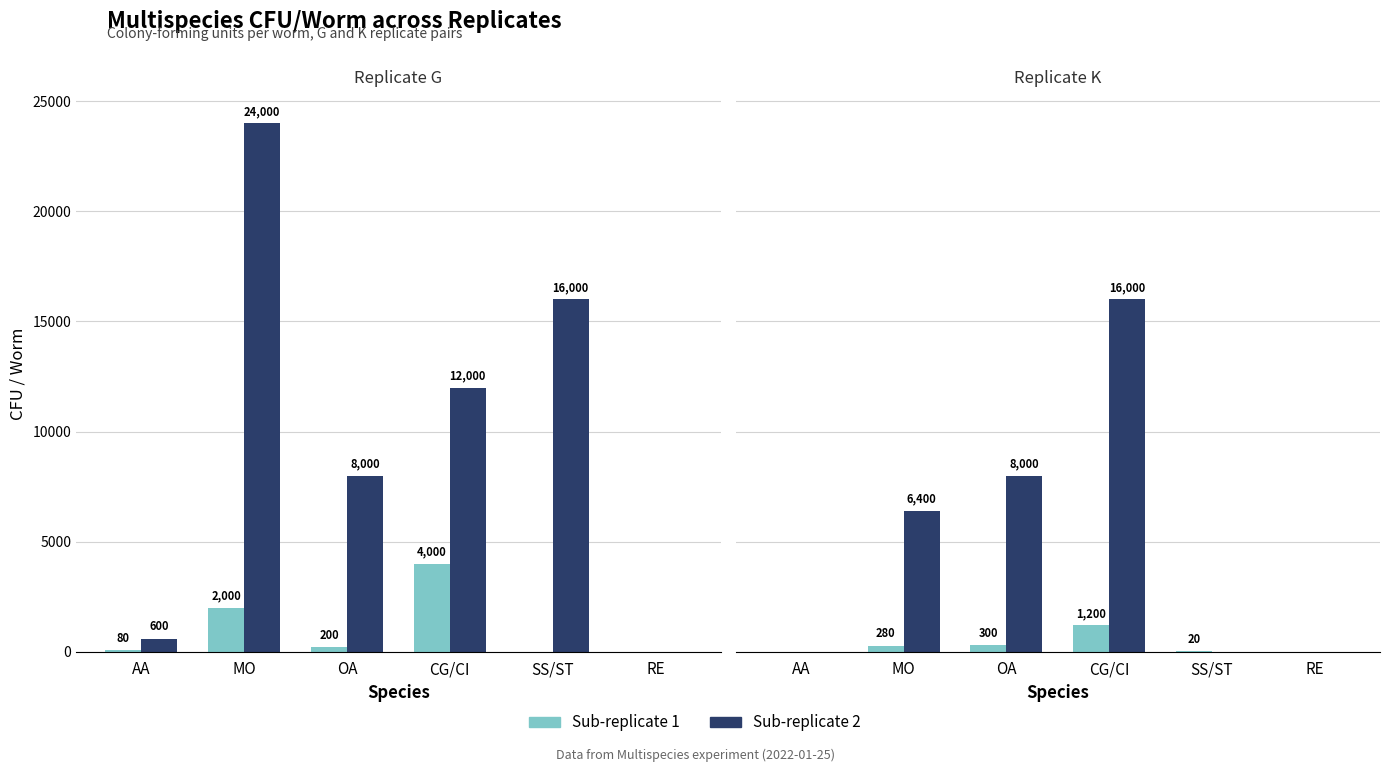

At which label does Sub-replicate 2 first exceed 6400?

OA